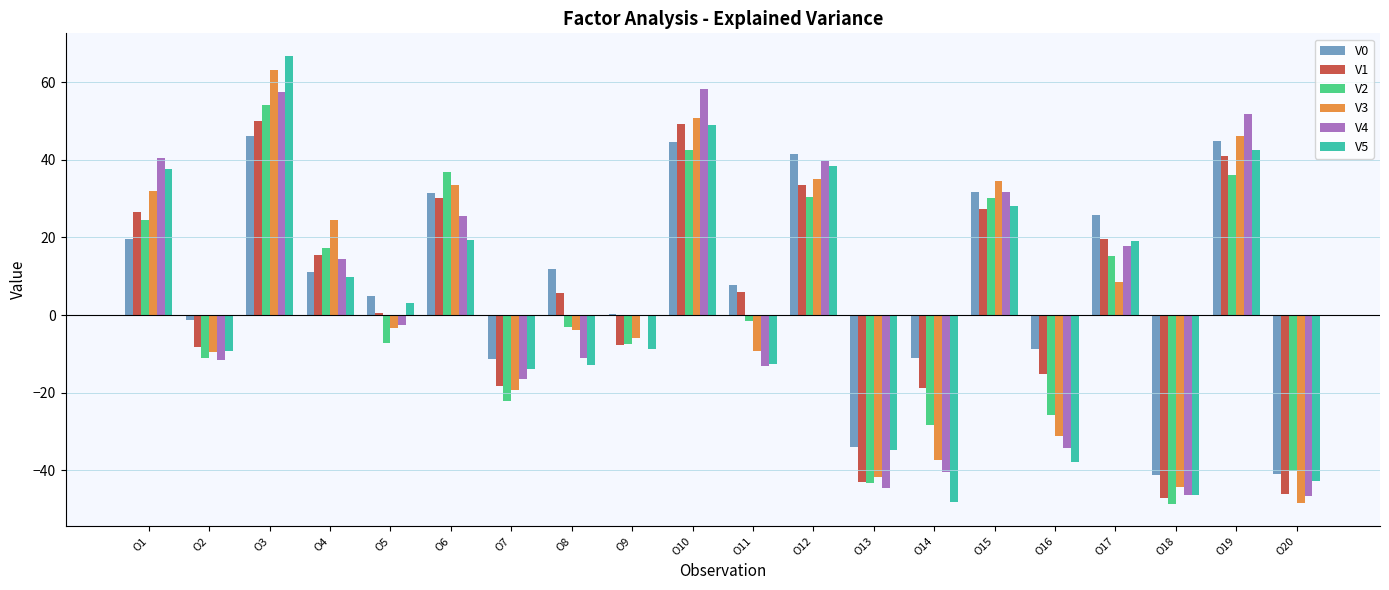

What is the sum of all V5 values?

46.5